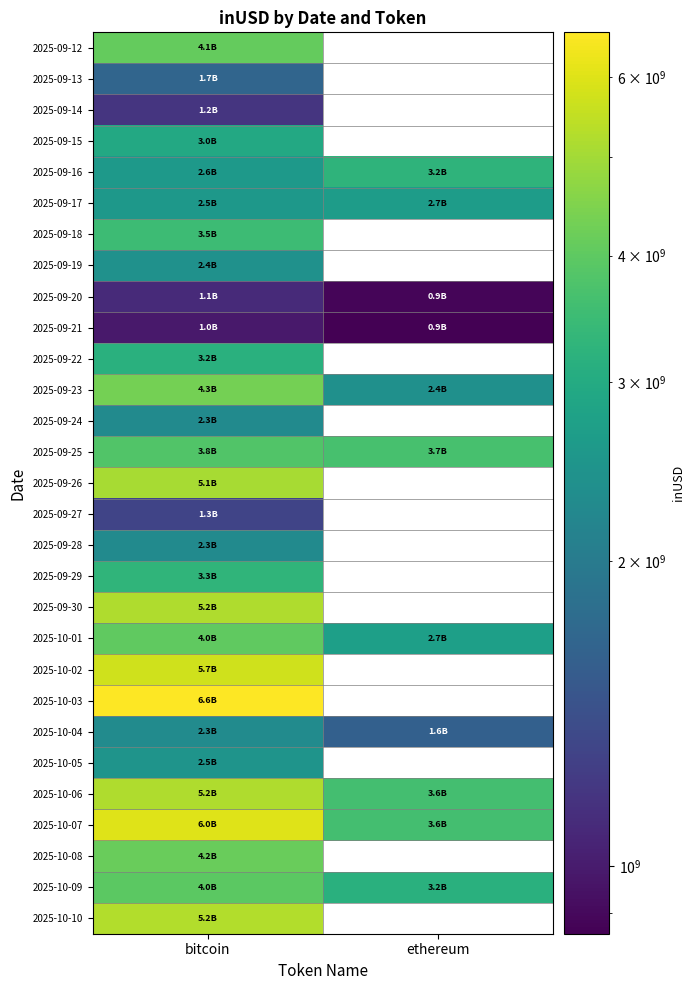

How many data points in 2025-10-04 are above 2310868316?

1